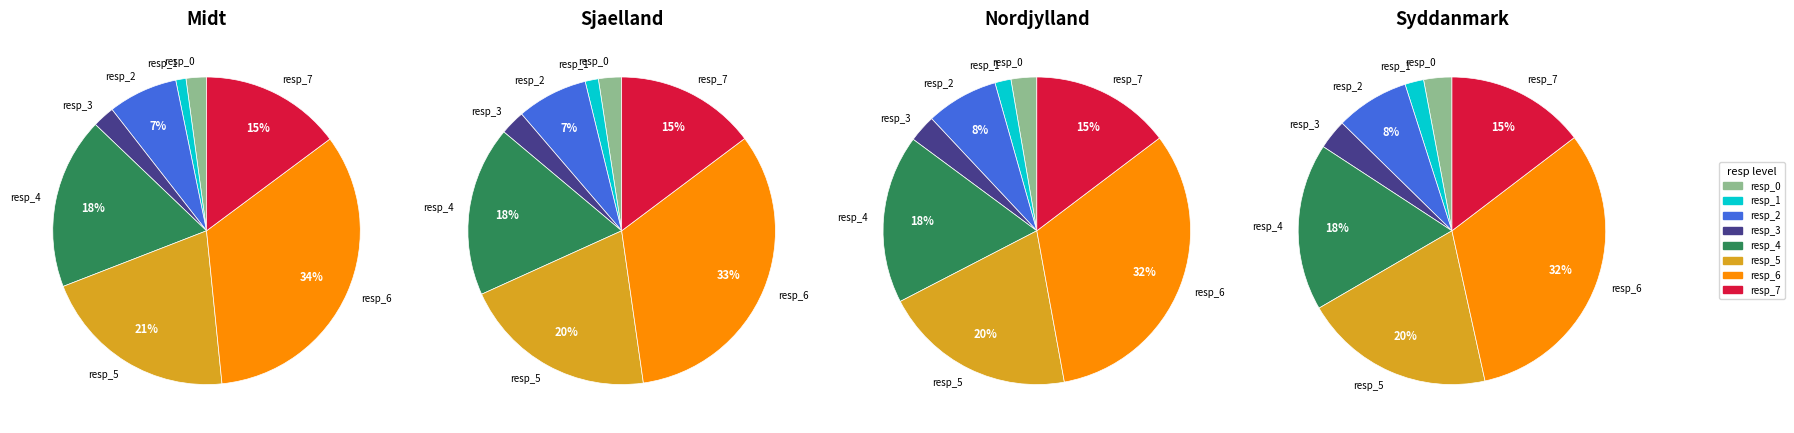

Is 21 the majority of the pie?

No